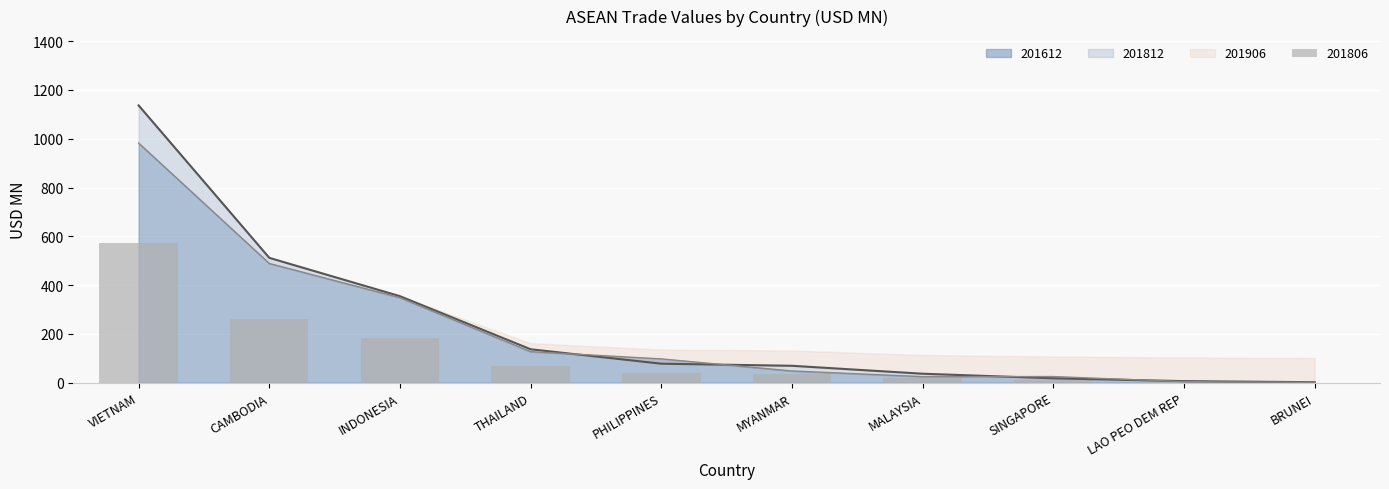

Which series has the largest total across all categories?

201812